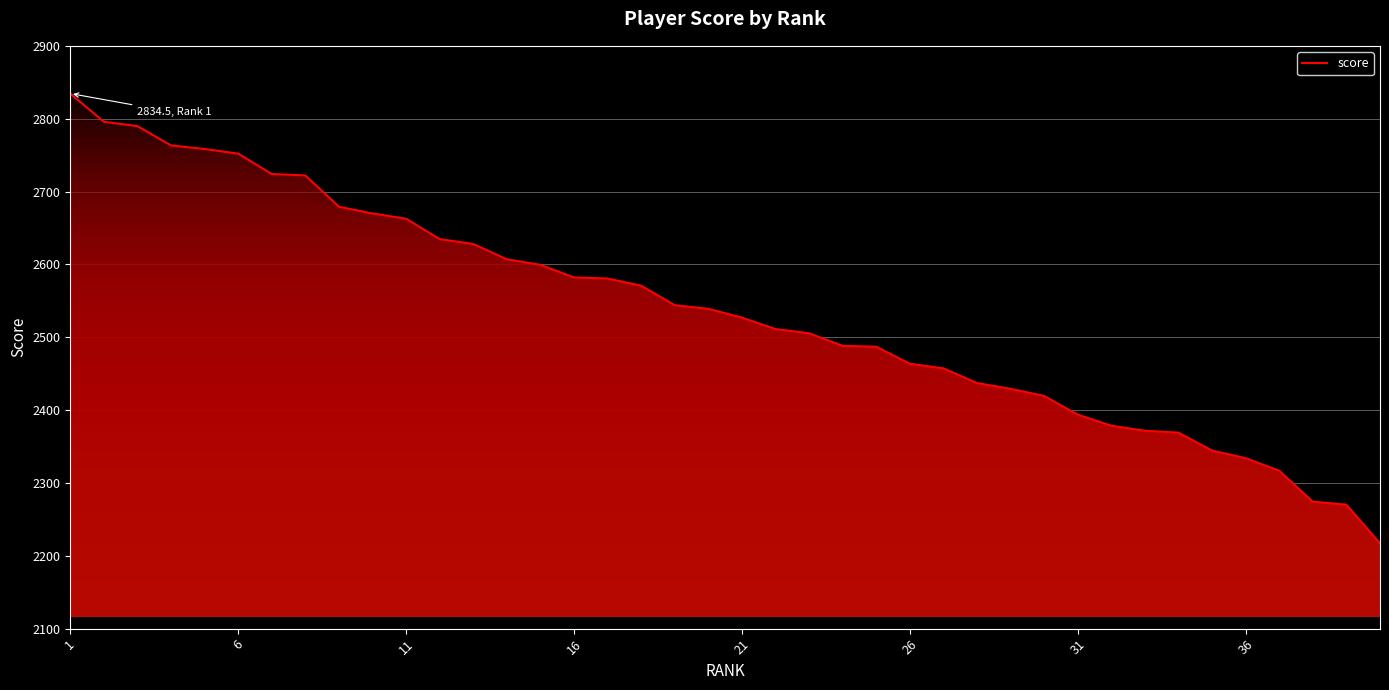

What is the minimum value shown in the chart?

2217.2